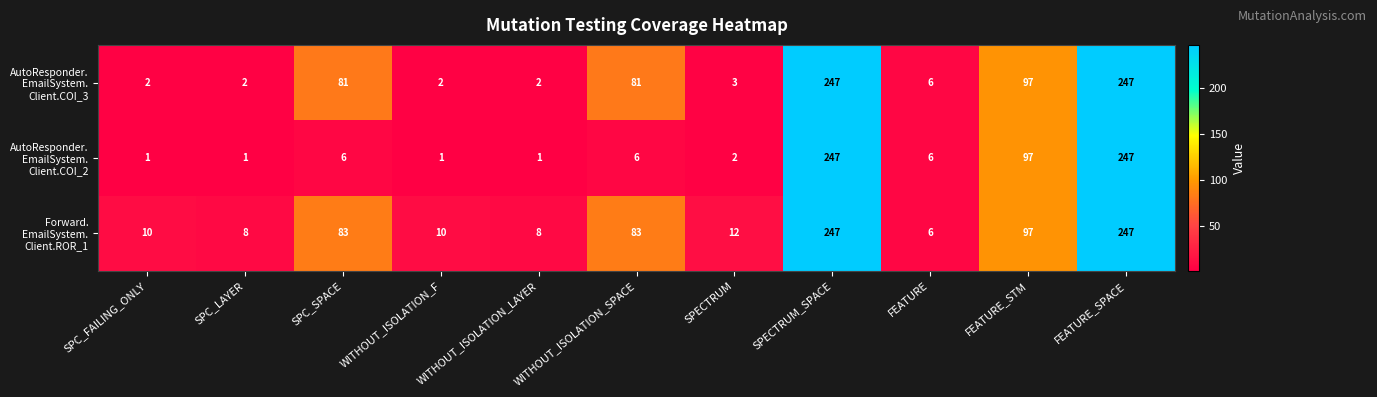

At how many categories does at least one series exceed 21?

5